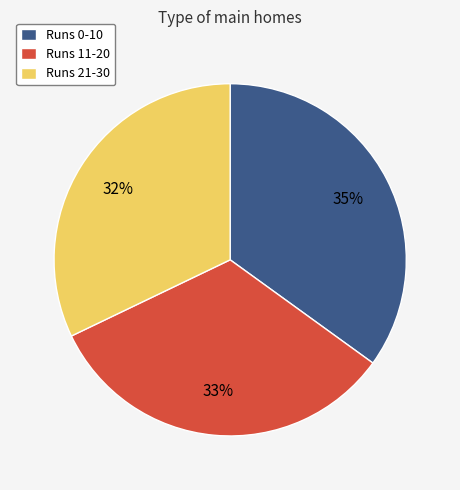

To the nearest percent, what portion does Runs 21-30 represent?

32%